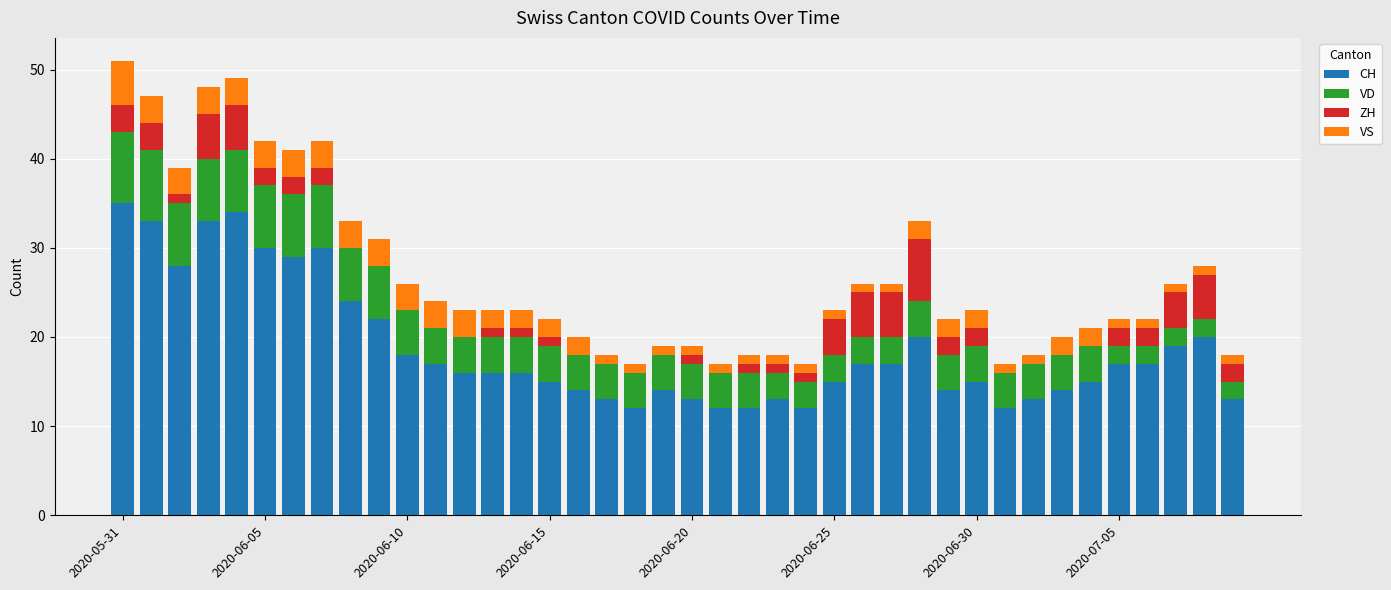

How many series are shown in this chart?

4